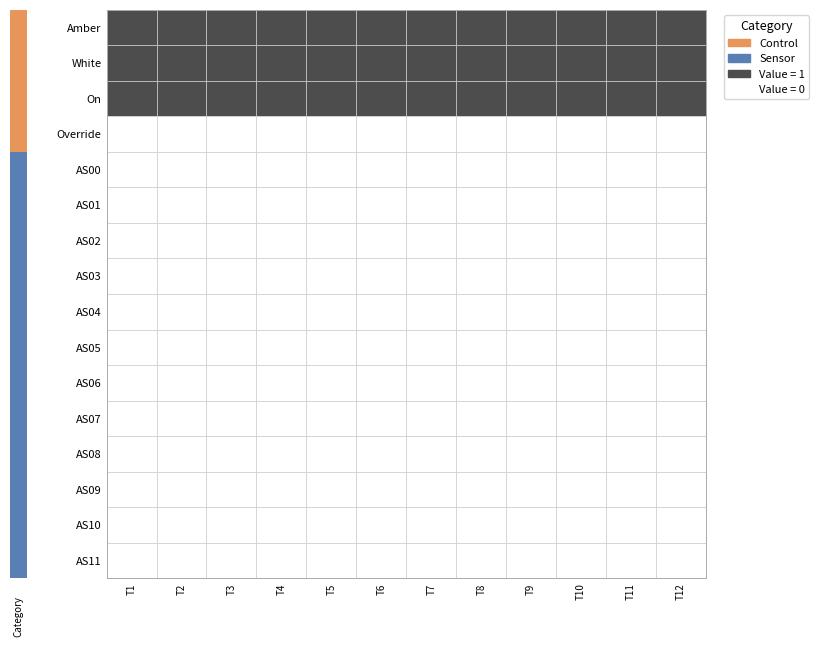

What is the total value across all series at 9?

3